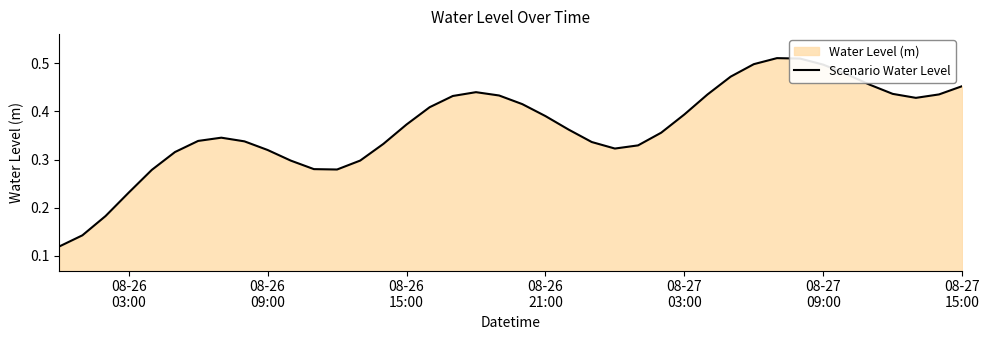

Reading right to left, list all the values displayed in this chart.

0.5	0.4	0.4	0.4	0.5	0.5	0.5	0.5	0.5	0.5	0.5	0.4	0.4	0.4	0.3	0.3	0.3	0.4	0.4	0.4	0.4	0.4	0.4	0.4	0.4	0.3	0.3	0.3	0.3	0.3	0.3	0.3	0.3	0.3	0.3	0.3	0.2	0.2	0.1	0.1